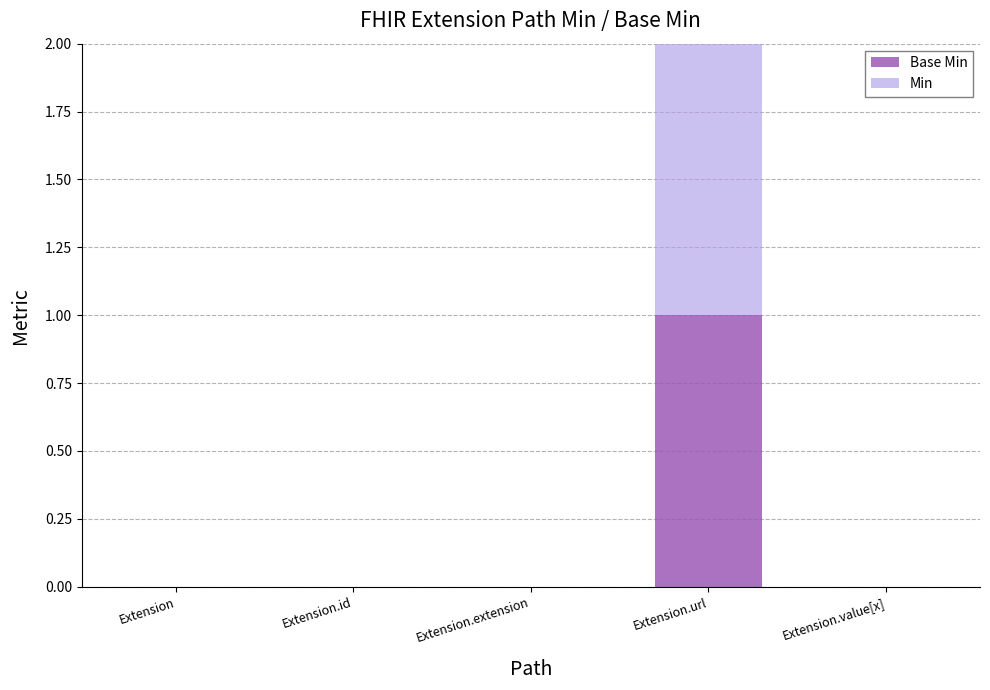

At which category is the sum across all series the highest?

Extension.url